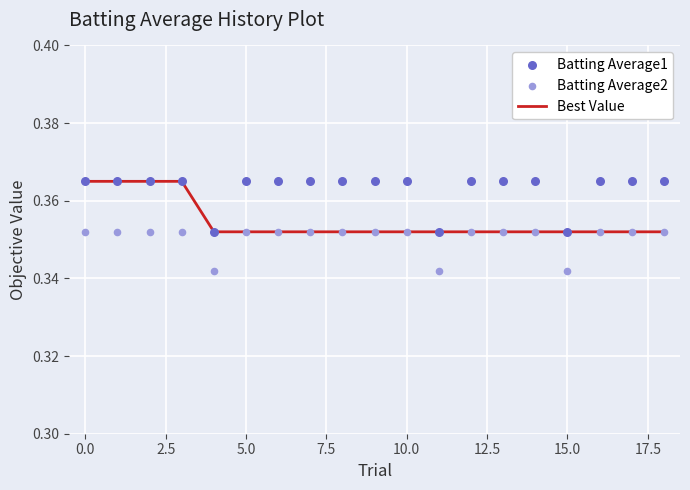

Which series reaches the minimum Y coordinate?

Batting Average2